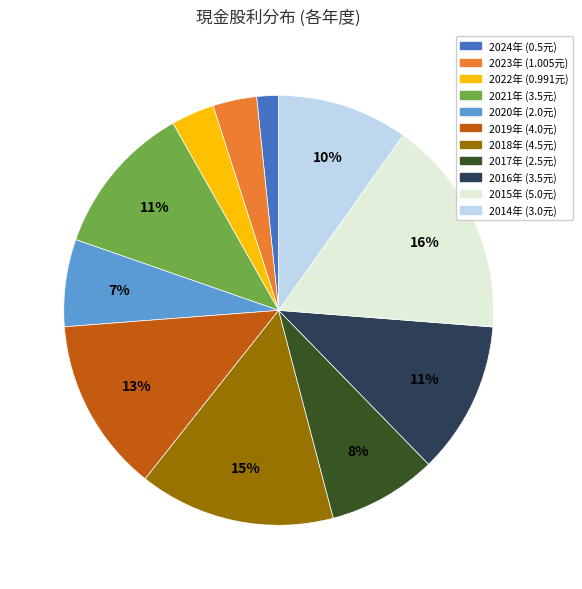

Is there any slice that represents more than half of the pie?

No